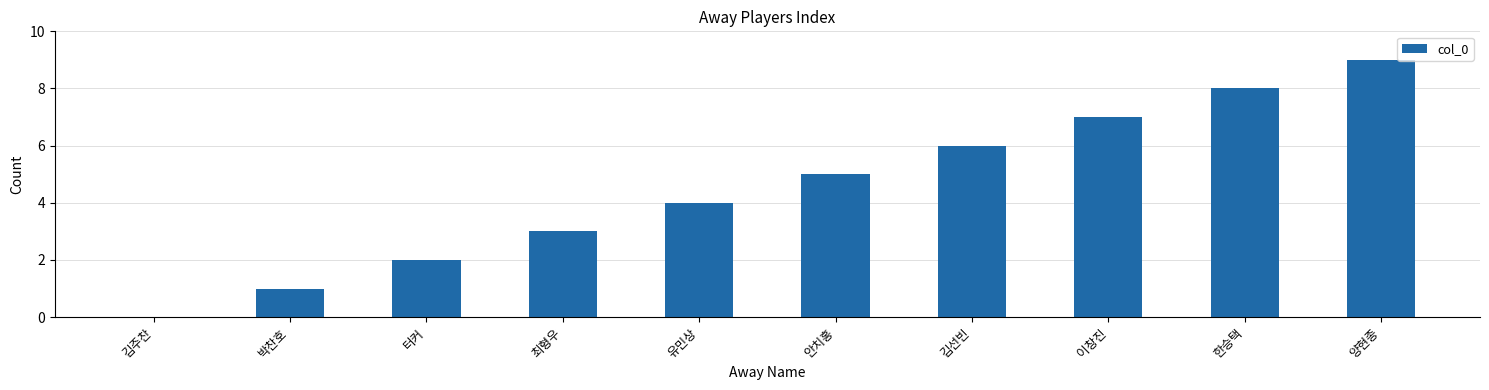

How many values are between 2 and 7?

6